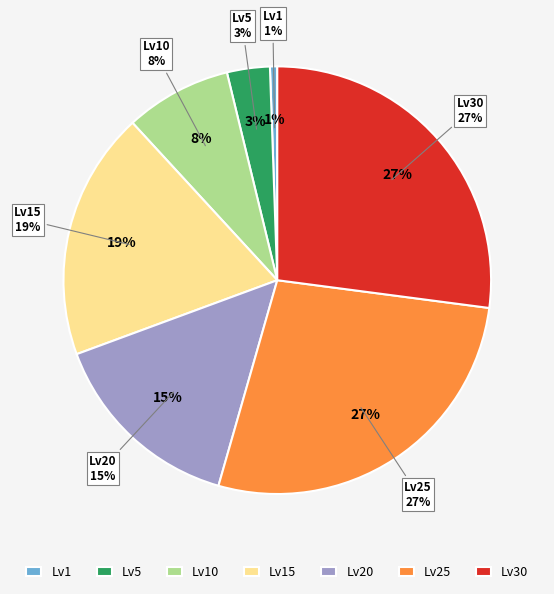

Rank the categories by value from highest to lowest.

Leve Level 30, Leve Level 25, Leve Level 15, Leve Level 20, Leve Level 10, Leve Level 5, Leve Level 1